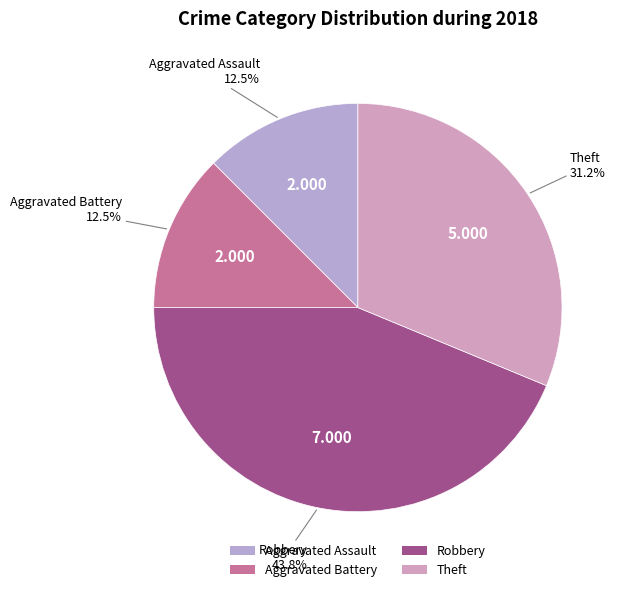

Which category has the biggest portion of the pie?

Robbery